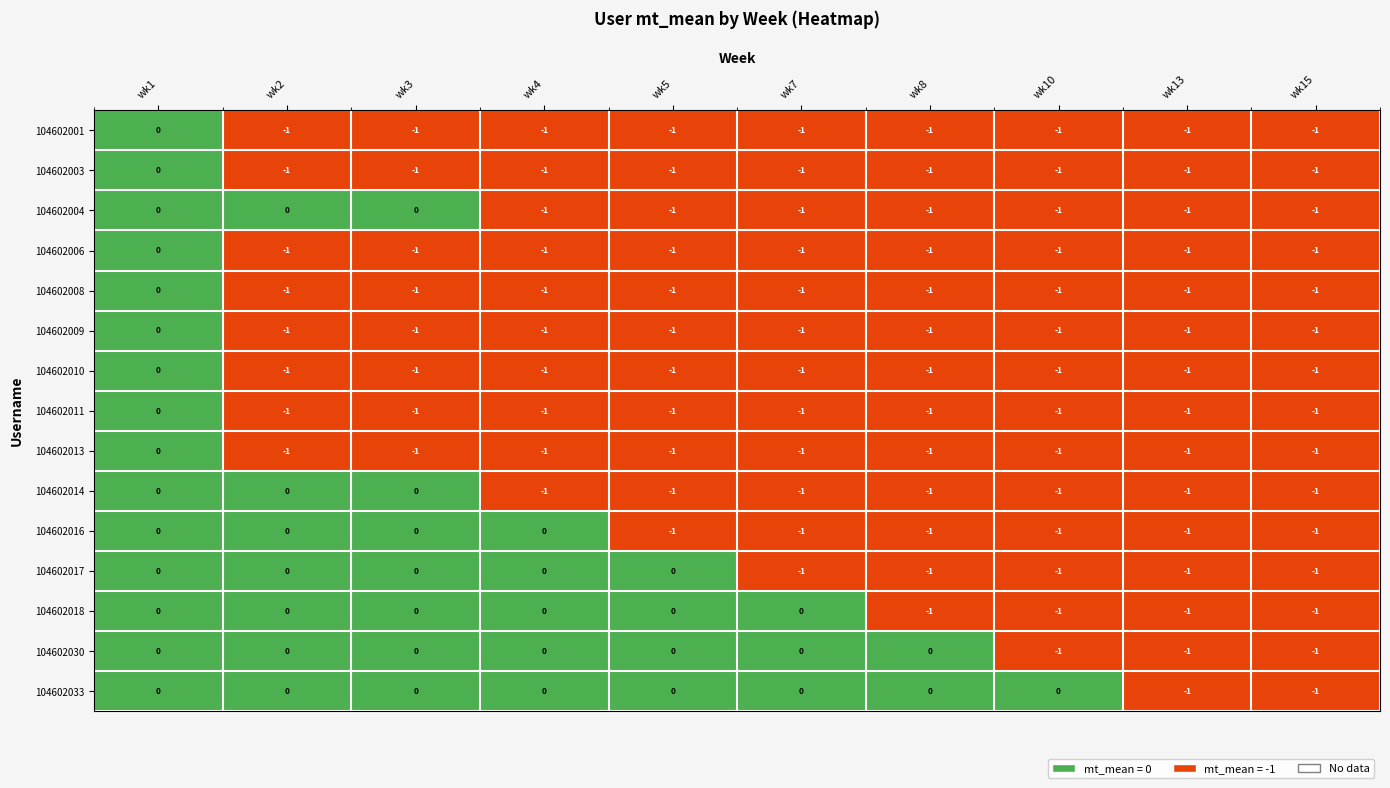

How many 104602018 values are between -1 and 0?

10